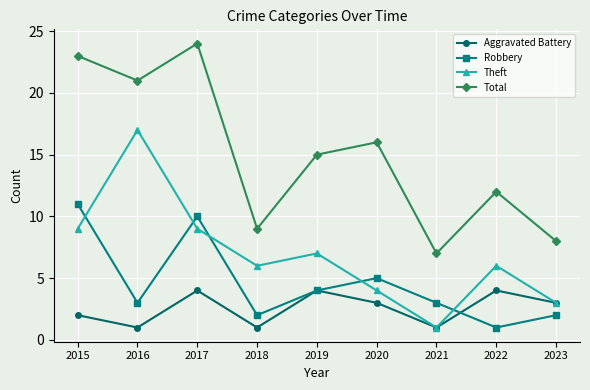

The value of Robbery at 2019 is 6. True or false?

False